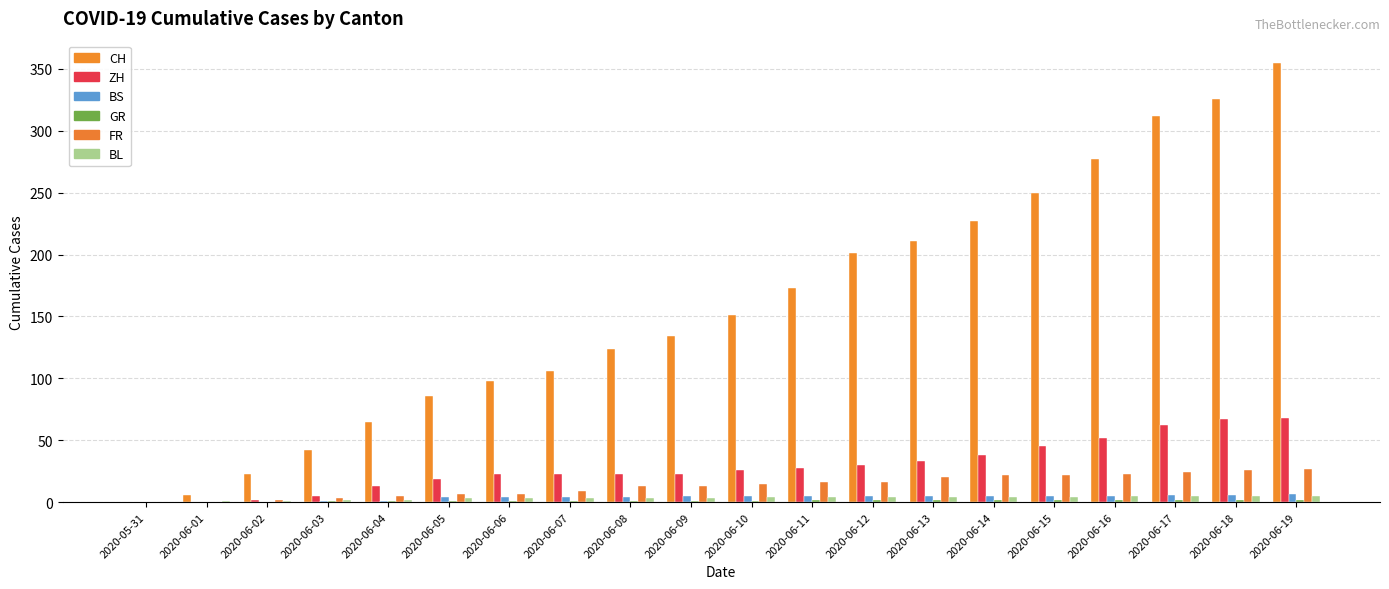

What is the sum of the ZH values at 2020-06-14 and 2020-06-05?

57